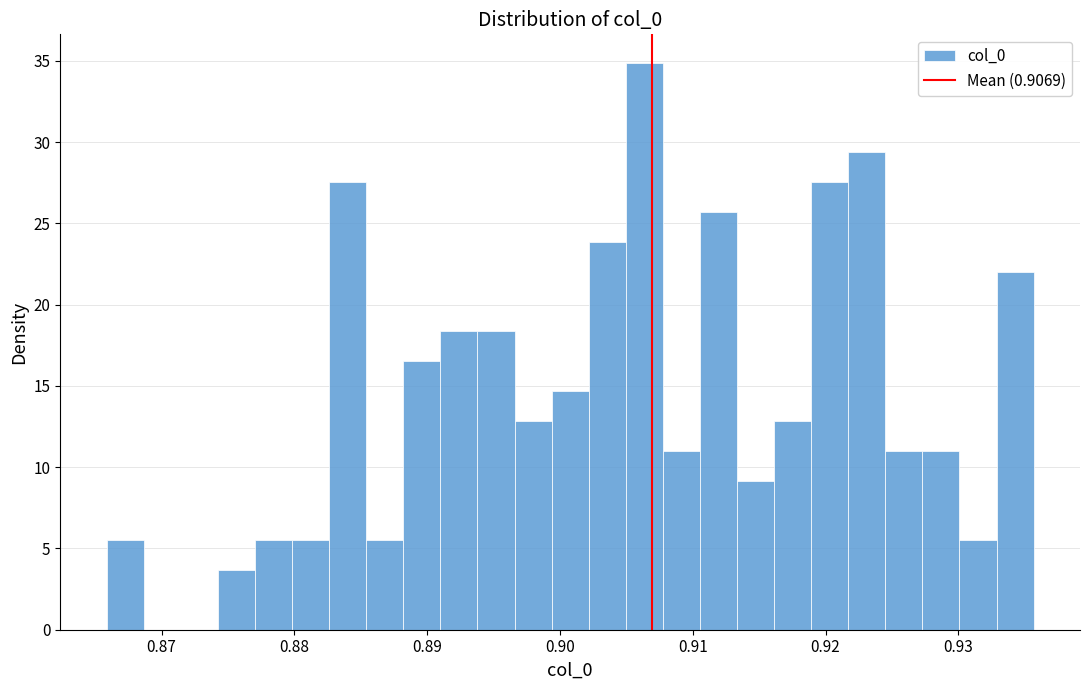

Read against the x-axis, roughly where is the centre of the tallest bar?

0.906